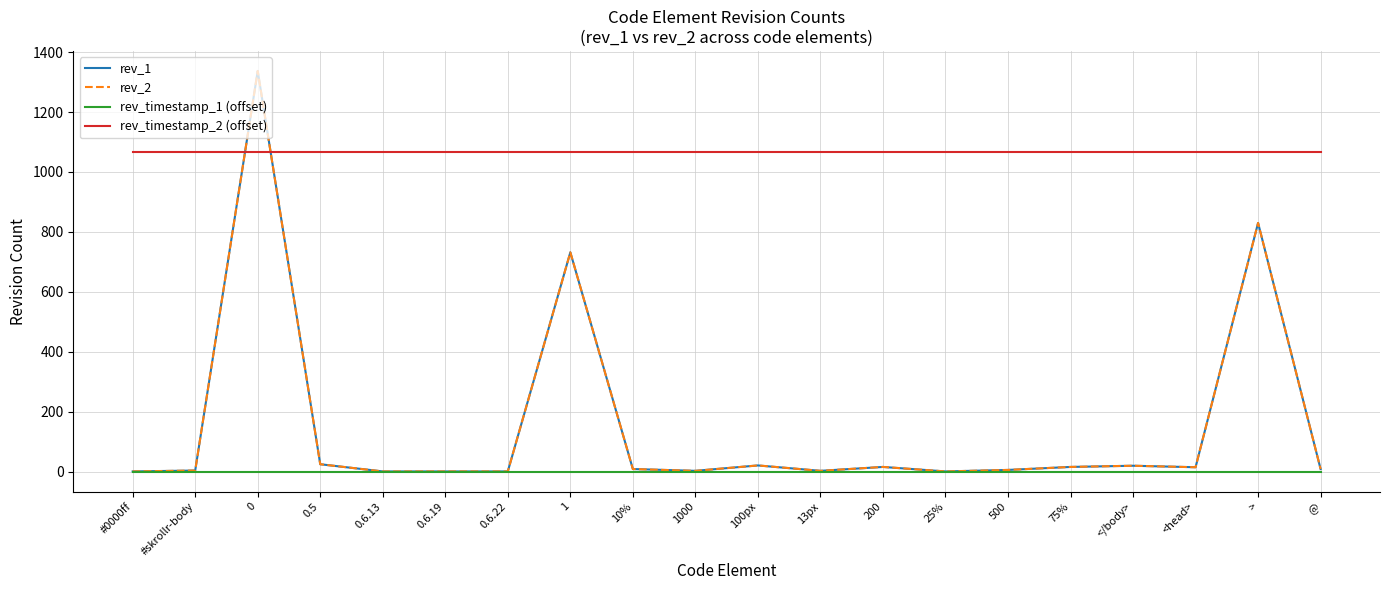

Between which two adjacent categories do rev_1 and rev_timestamp_2 (offset) first intersect?

#skrollr-body and 0